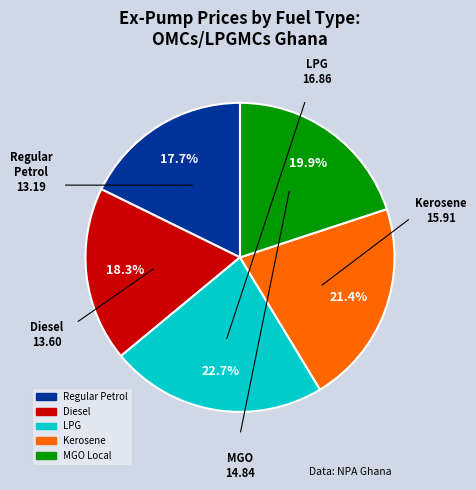

Rank the categories by value from highest to lowest.

LPG, Kerosene, MGO Local, Diesel, Regular Petrol